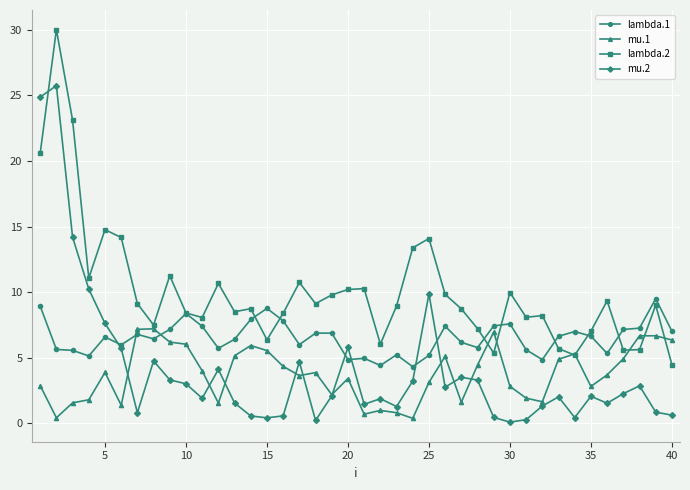

What is the maximum value for lambda.2?

30.0